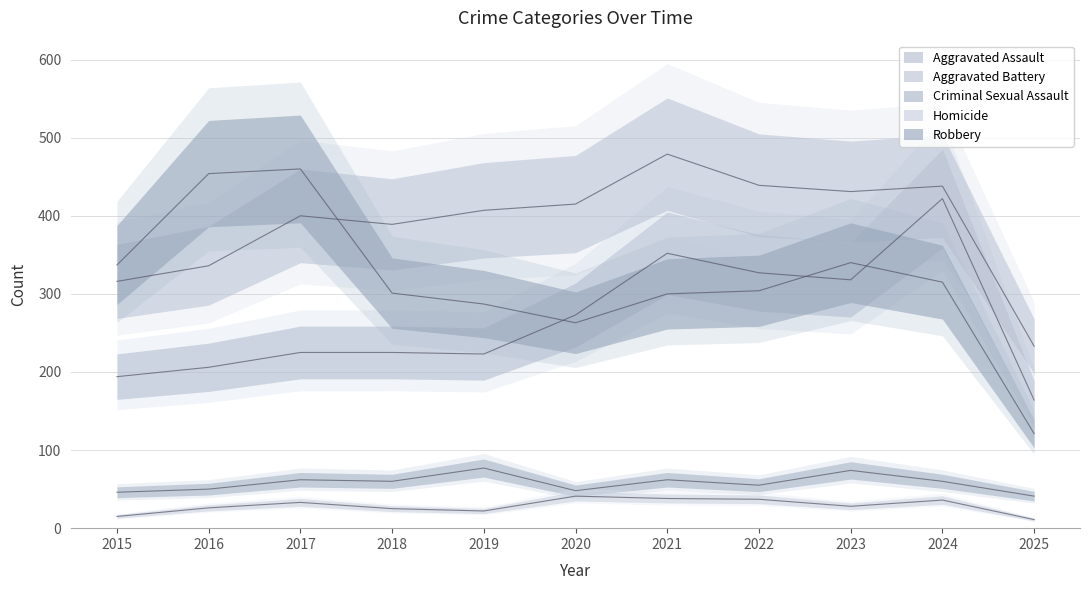

What is the value of the Criminal Sexual Assault point at the 8th from the left?

55